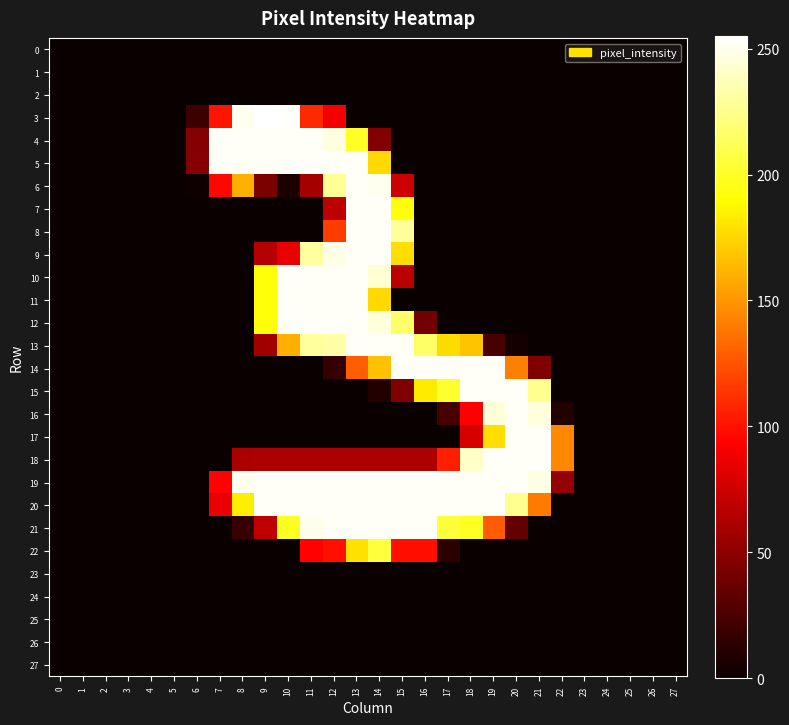

Reading right to left, transcribe all the data shown in this chart.

0: 27=0	26=0	25=0	24=0	23=0	22=0	21=0	20=0	19=0	18=0	17=0	16=0	15=0	14=0	13=0	12=0	11=0	10=0	9=0	8=0	7=0	6=0	5=0	4=0	3=0	2=0	1=0	0=0
1: 27=0	26=0	25=0	24=0	23=0	22=0	21=0	20=0	19=0	18=0	17=0	16=0	15=0	14=0	13=0	12=0	11=0	10=0	9=0	8=0	7=0	6=0	5=0	4=0	3=0	2=0	1=0	0=0
2: 27=0	26=0	25=0	24=0	23=0	22=0	21=0	20=0	19=0	18=0	17=0	16=0	15=0	14=0	13=0	12=0	11=0	10=0	9=0	8=0	7=0	6=0	5=0	4=0	3=0	2=0	1=0	0=0
3: 27=0	26=0	25=0	24=0	23=0	22=0	21=0	20=0	19=0	18=0	17=0	16=0	15=0	14=0	13=0	12=89	11=109	10=254	9=255	8=251	7=101	6=19	5=0	4=0	3=0	2=0	1=0	0=0
4: 27=0	26=0	25=0	24=0	23=0	22=0	21=0	20=0	19=0	18=0	17=0	16=0	15=0	14=46	13=200	12=247	11=253	10=253	9=253	8=253	7=253	6=47	5=0	4=0	3=0	2=0	1=0	0=0
5: 27=0	26=0	25=0	24=0	23=0	22=0	21=0	20=0	19=0	18=0	17=0	16=0	15=0	14=176	13=253	12=253	11=253	10=253	9=253	8=253	7=253	6=47	5=0	4=0	3=0	2=0	1=0	0=0
6: 27=0	26=0	25=0	24=0	23=0	22=0	21=0	20=0	19=0	18=0	17=0	16=0	15=74	14=251	13=253	12=228	11=59	10=7	9=43	8=160	7=96	6=2	5=0	4=0	3=0	2=0	1=0	0=0
7: 27=0	26=0	25=0	24=0	23=0	22=0	21=0	20=0	19=0	18=0	17=0	16=0	15=193	14=253	13=253	12=68	11=0	10=0	9=0	8=0	7=0	6=0	5=0	4=0	3=0	2=0	1=0	0=0
8: 27=0	26=0	25=0	24=0	23=0	22=0	21=0	20=0	19=0	18=0	17=0	16=0	15=230	14=253	13=253	12=116	11=0	10=0	9=0	8=0	7=0	6=0	5=0	4=0	3=0	2=0	1=0	0=0
9: 27=0	26=0	25=0	24=0	23=0	22=0	21=0	20=0	19=0	18=0	17=0	16=0	15=178	14=253	13=253	12=249	11=231	10=85	9=65	8=0	7=0	6=0	5=0	4=0	3=0	2=0	1=0	0=0
10: 27=0	26=0	25=0	24=0	23=0	22=0	21=0	20=0	19=0	18=0	17=0	16=0	15=67	14=244	13=253	12=253	11=253	10=253	9=193	8=0	7=0	6=0	5=0	4=0	3=0	2=0	1=0	0=0
11: 27=0	26=0	25=0	24=0	23=0	22=0	21=0	20=0	19=0	18=0	17=0	16=0	15=0	14=176	13=253	12=253	11=253	10=253	9=193	8=0	7=0	6=0	5=0	4=0	3=0	2=0	1=0	0=0
12: 27=0	26=0	25=0	24=0	23=0	22=0	21=0	20=0	19=0	18=0	17=0	16=40	15=217	14=246	13=253	12=253	11=253	10=253	9=193	8=0	7=0	6=0	5=0	4=0	3=0	2=0	1=0	0=0
13: 27=0	26=0	25=0	24=0	23=0	22=0	21=0	20=4	19=24	18=168	17=177	16=216	15=253	14=253	13=253	12=233	11=230	10=160	9=58	8=0	7=0	6=0	5=0	4=0	3=0	2=0	1=0	0=0
14: 27=0	26=0	25=0	24=0	23=0	22=0	21=45	20=142	19=253	18=253	17=253	16=253	15=253	14=167	13=129	12=16	11=0	10=0	9=0	8=0	7=0	6=0	5=0	4=0	3=0	2=0	1=0	0=0
15: 27=0	26=0	25=0	24=0	23=0	22=0	21=227	20=253	19=253	18=253	17=202	16=183	15=44	14=9	13=0	12=0	11=0	10=0	9=0	8=0	7=0	6=0	5=0	4=0	3=0	2=0	1=0	0=0
16: 27=0	26=0	25=0	24=0	23=0	22=9	21=246	20=253	19=245	18=93	17=23	16=0	15=0	14=0	13=0	12=0	11=0	10=0	9=0	8=0	7=0	6=0	5=0	4=0	3=0	2=0	1=0	0=0
17: 27=0	26=0	25=0	24=0	23=0	22=145	21=253	20=253	19=178	18=78	17=0	16=0	15=0	14=0	13=0	12=0	11=0	10=0	9=0	8=0	7=0	6=0	5=0	4=0	3=0	2=0	1=0	0=0
18: 27=0	26=0	25=0	24=0	23=0	22=145	21=253	20=253	19=253	18=241	17=105	16=62	15=62	14=62	13=62	12=62	11=62	10=62	9=62	8=61	7=0	6=0	5=0	4=0	3=0	2=0	1=0	0=0
19: 27=0	26=0	25=0	24=0	23=0	22=53	21=248	20=253	19=253	18=253	17=253	16=253	15=253	14=253	13=253	12=253	11=253	10=253	9=253	8=251	7=94	6=0	5=0	4=0	3=0	2=0	1=0	0=0
20: 27=0	26=0	25=0	24=0	23=0	22=0	21=140	20=227	19=253	18=253	17=253	16=253	15=253	14=253	13=253	12=253	11=253	10=253	9=253	8=184	7=85	6=0	5=0	4=0	3=0	2=0	1=0	0=0
21: 27=0	26=0	25=0	24=0	23=0	22=0	21=0	20=34	19=128	18=199	17=205	16=253	15=253	14=253	13=253	12=253	11=250	10=199	9=69	8=17	7=0	6=0	5=0	4=0	3=0	2=0	1=0	0=0
22: 27=0	26=0	25=0	24=0	23=0	22=0	21=0	20=0	19=0	18=0	17=12	16=99	15=99	14=206	13=179	12=99	11=94	10=0	9=0	8=0	7=0	6=0	5=0	4=0	3=0	2=0	1=0	0=0
23: 27=0	26=0	25=0	24=0	23=0	22=0	21=0	20=0	19=0	18=0	17=0	16=0	15=0	14=0	13=0	12=0	11=0	10=0	9=0	8=0	7=0	6=0	5=0	4=0	3=0	2=0	1=0	0=0
24: 27=0	26=0	25=0	24=0	23=0	22=0	21=0	20=0	19=0	18=0	17=0	16=0	15=0	14=0	13=0	12=0	11=0	10=0	9=0	8=0	7=0	6=0	5=0	4=0	3=0	2=0	1=0	0=0
25: 27=0	26=0	25=0	24=0	23=0	22=0	21=0	20=0	19=0	18=0	17=0	16=0	15=0	14=0	13=0	12=0	11=0	10=0	9=0	8=0	7=0	6=0	5=0	4=0	3=0	2=0	1=0	0=0
26: 27=0	26=0	25=0	24=0	23=0	22=0	21=0	20=0	19=0	18=0	17=0	16=0	15=0	14=0	13=0	12=0	11=0	10=0	9=0	8=0	7=0	6=0	5=0	4=0	3=0	2=0	1=0	0=0
27: 27=0	26=0	25=0	24=0	23=0	22=0	21=0	20=0	19=0	18=0	17=0	16=0	15=0	14=0	13=0	12=0	11=0	10=0	9=0	8=0	7=0	6=0	5=0	4=0	3=0	2=0	1=0	0=0